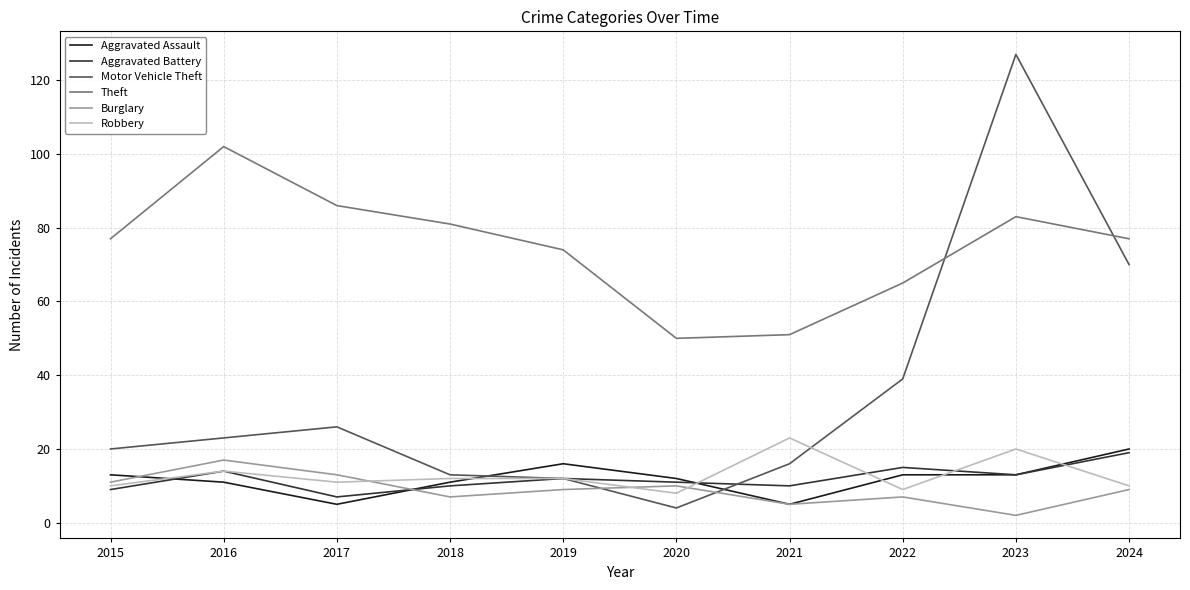

What is the spread (max minus min) of values at 2021?

46